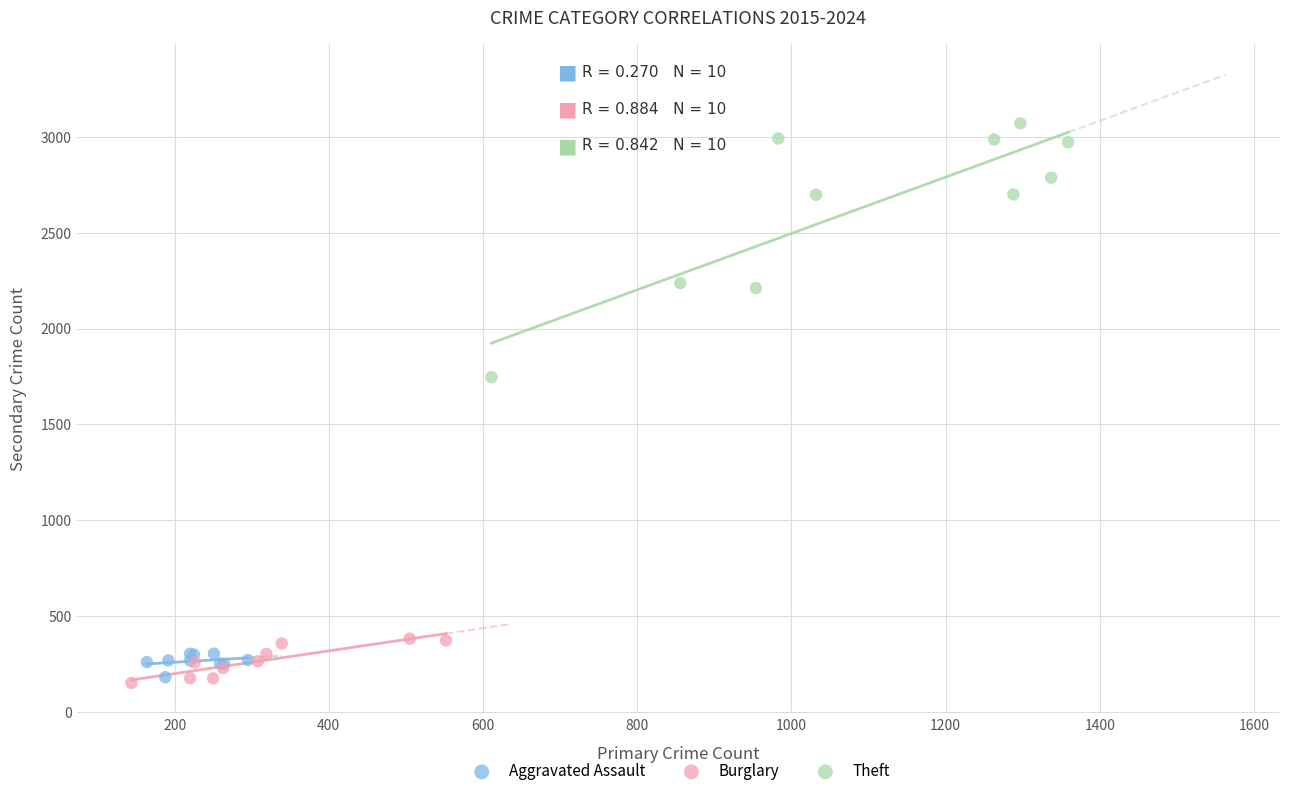

Which series has the largest Y range (max minus min)?

Theft